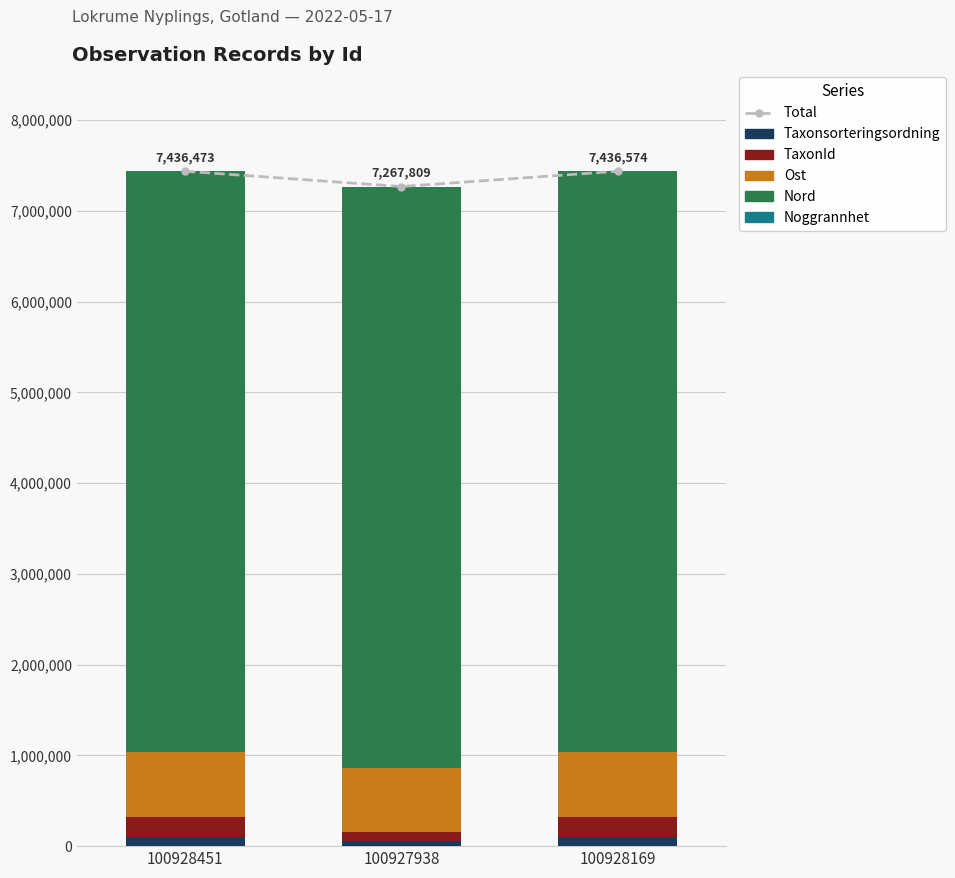

What is the difference between the Nord values at 100928169 and 100928451?

200